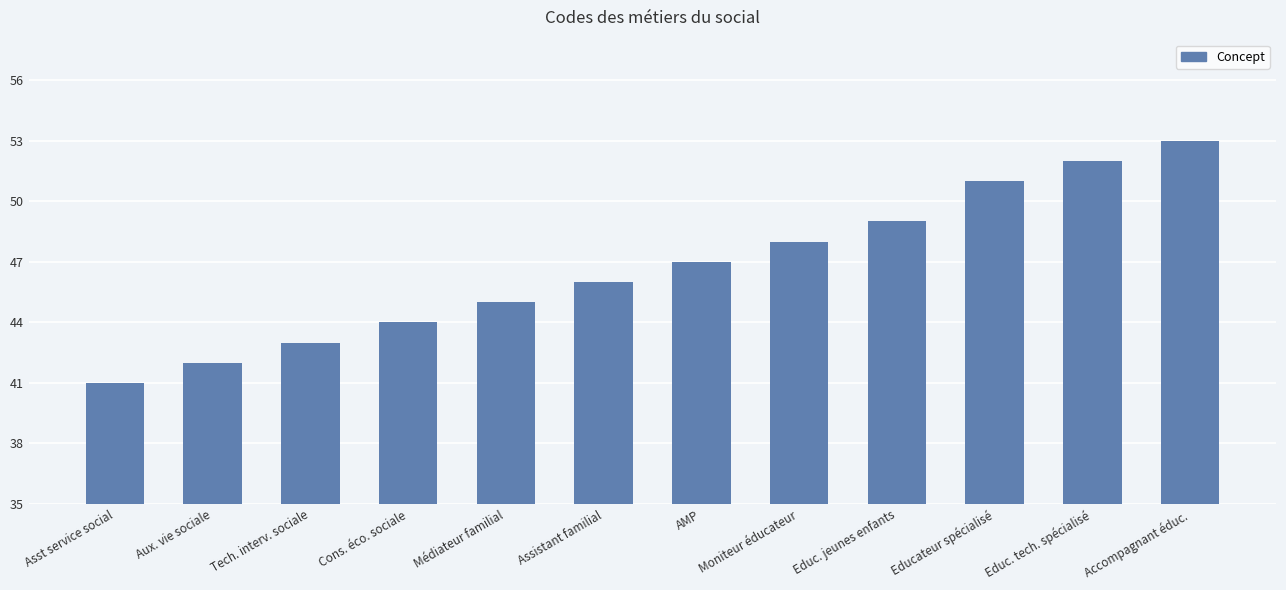

What is the sum of all values?

561